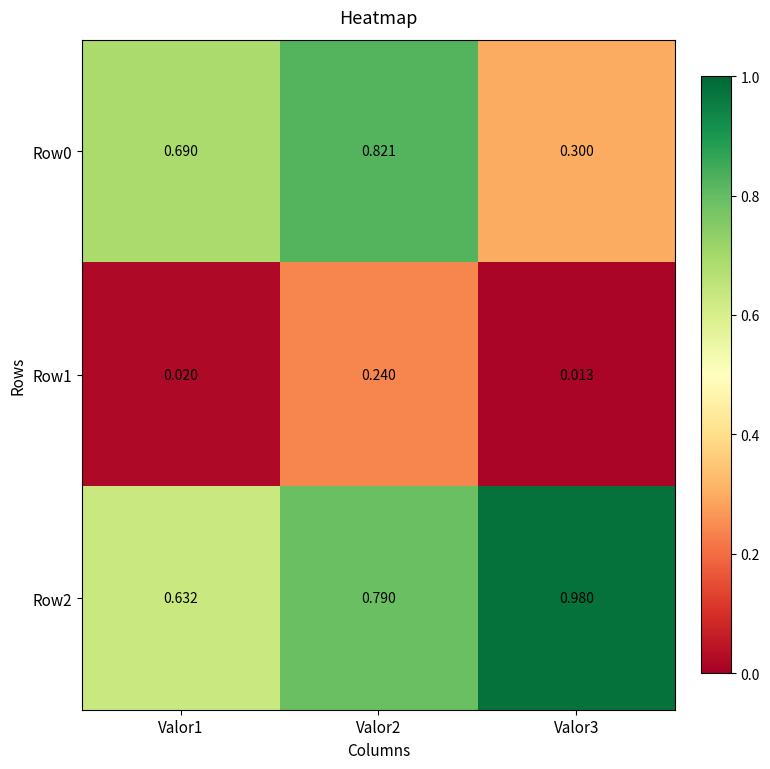

Is the value of Row1 at Valor1 greater than the value of Row0 at Valor2?

No